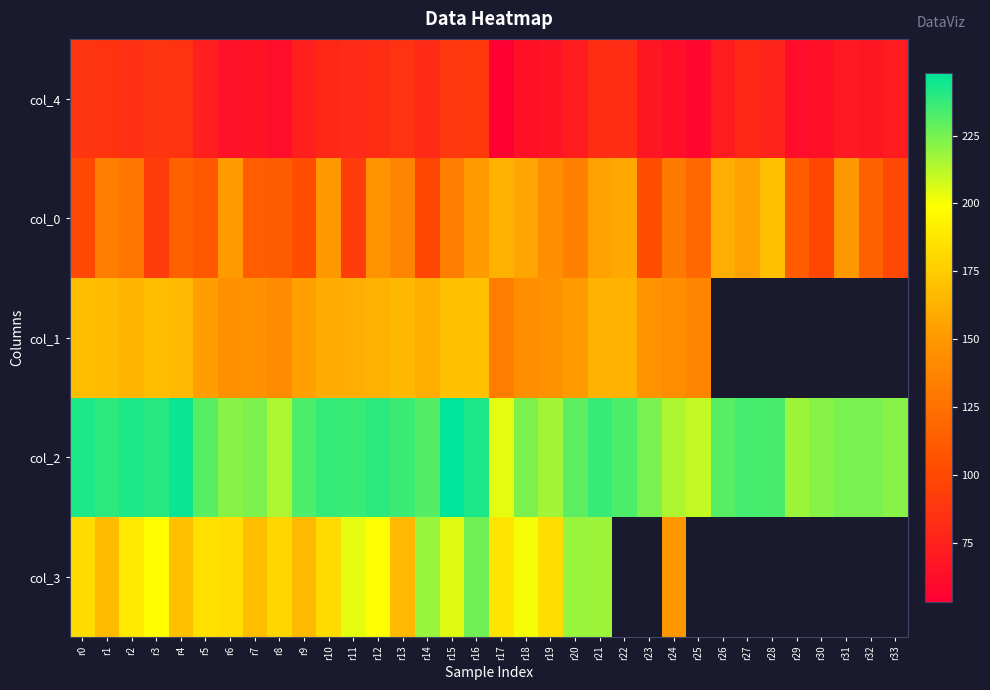

What is the spread (max minus min) of values at r20?

158.0